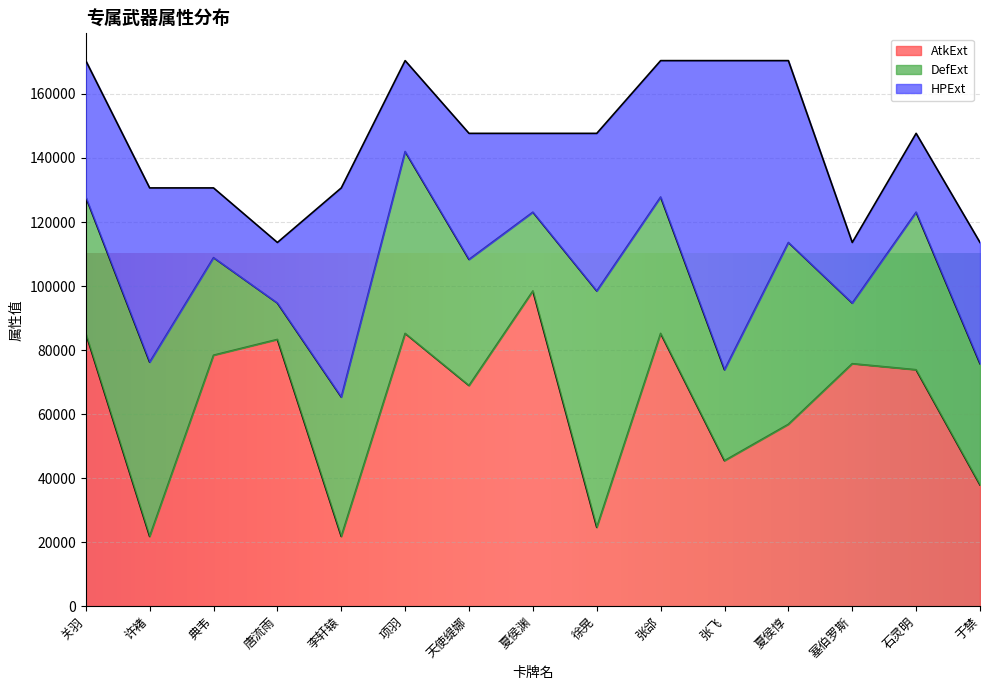

What is the average value of the AtkExt series?

62839